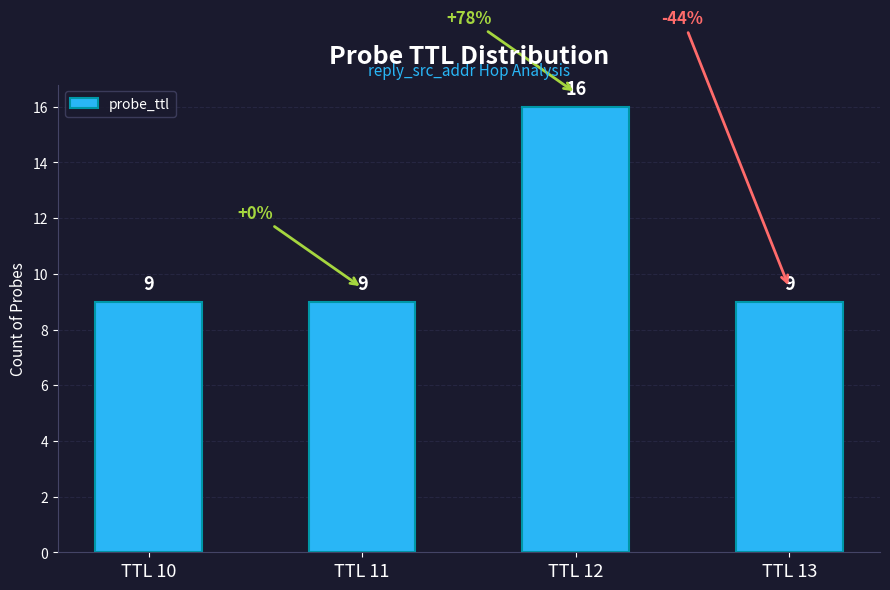

What is the value of the 3rd bar from the left?

16